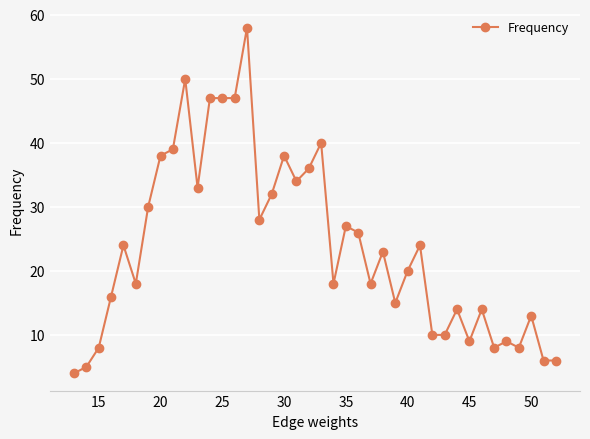

What is the value of the 27th point from the left?

15